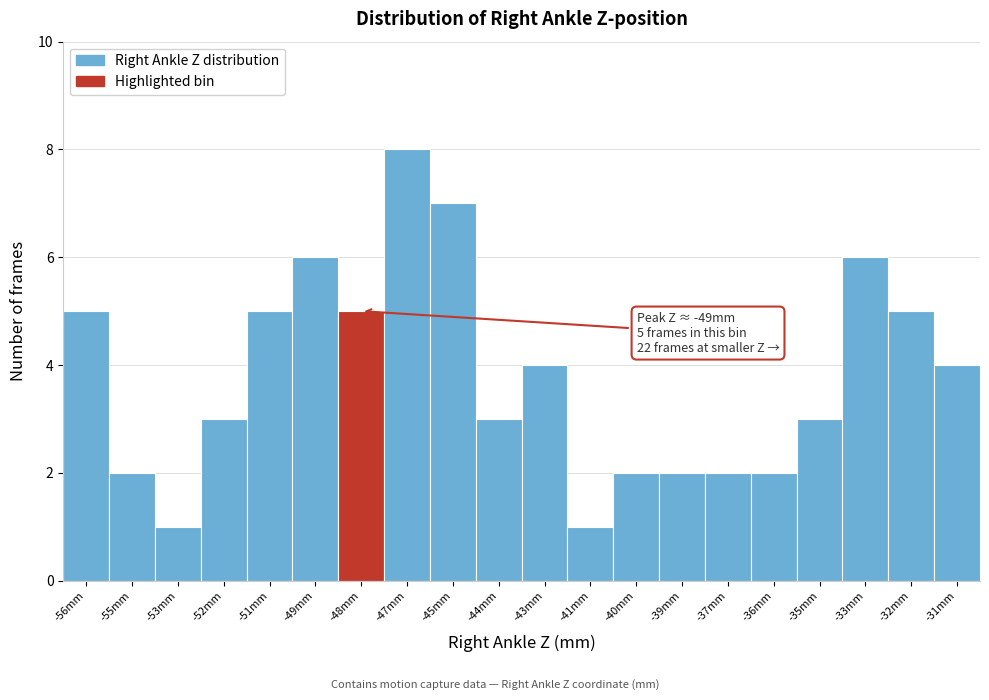

Reading right to left, what are all the values shown in this chart?

-31mm=4	-32mm=5	-33mm=6	-35mm=3	-36mm=2	-37mm=2	-39mm=2	-40mm=2	-41mm=1	-43mm=4	-44mm=3	-45mm=7	-47mm=8	-48mm=5	-49mm=6	-51mm=5	-52mm=3	-53mm=1	-55mm=2	-56mm=5